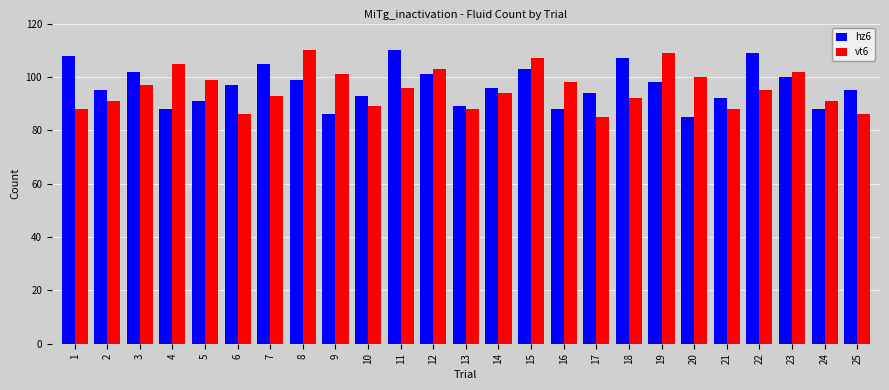

Reading left to right, what are all the values shown in this chart?

hz6: 1=108	2=95	3=102	4=88	5=91	6=97	7=105	8=99	9=86	10=93	11=110	12=101	13=89	14=96	15=103	16=88	17=94	18=107	19=98	20=85	21=92	22=109	23=100	24=88	25=95
vt6: 1=88	2=91	3=97	4=105	5=99	6=86	7=93	8=110	9=101	10=89	11=96	12=103	13=88	14=94	15=107	16=98	17=85	18=92	19=109	20=100	21=88	22=95	23=102	24=91	25=86